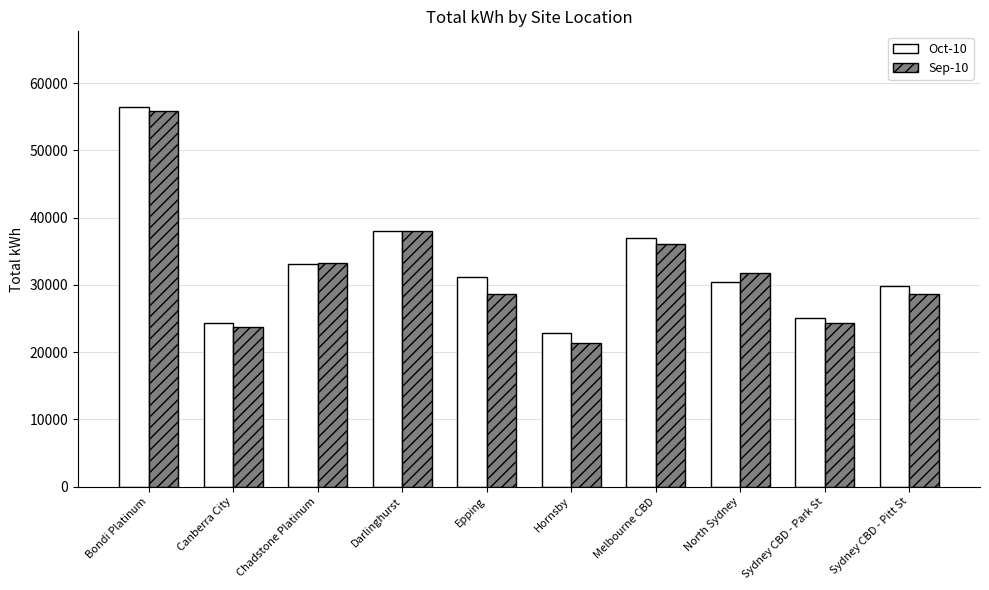

How many groups of bars are there?

10